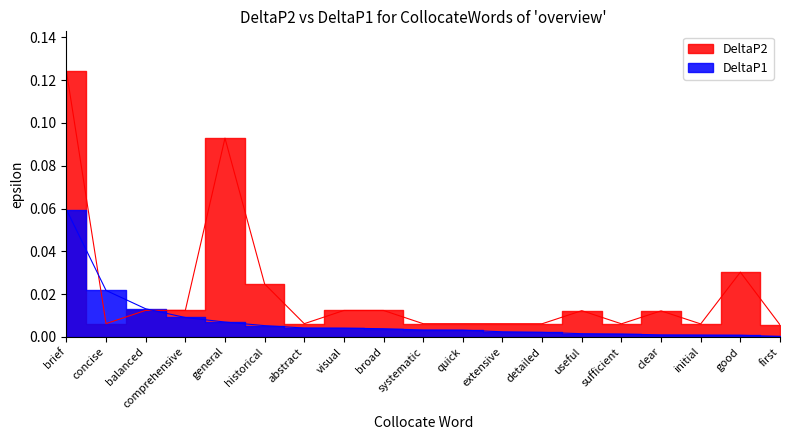

Which series ends up on top after the final intersection of DeltaP2 and DeltaP1?

DeltaP2